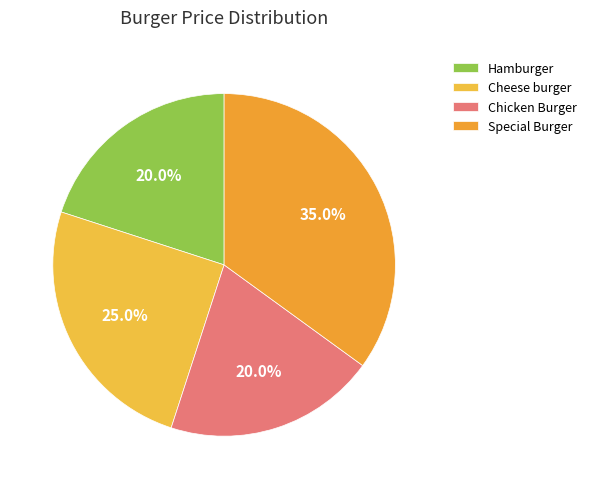

Rank the categories by value from highest to lowest.

Special Burger, Cheese burger, Hamburger, Chicken Burger